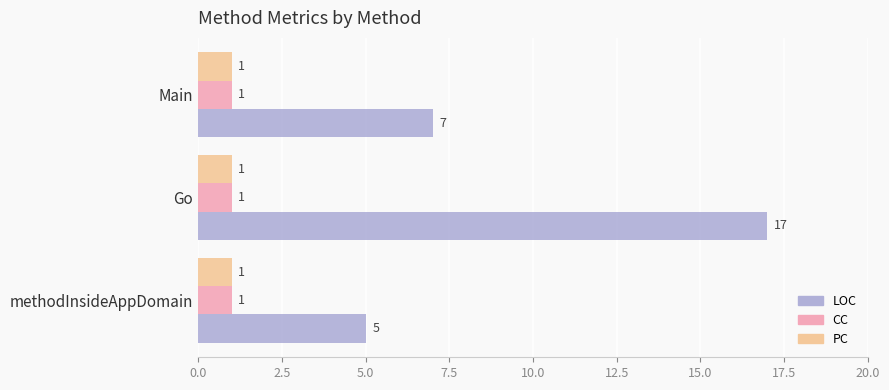

Rank the categories by LOC value from highest to lowest.

Go, Main, methodInsideAppDomain